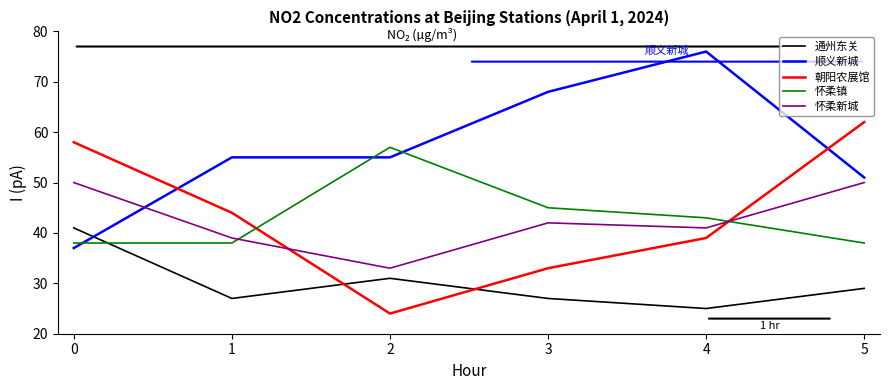

The 朝阳农展馆 series shows 11 at 4. True or false?

False